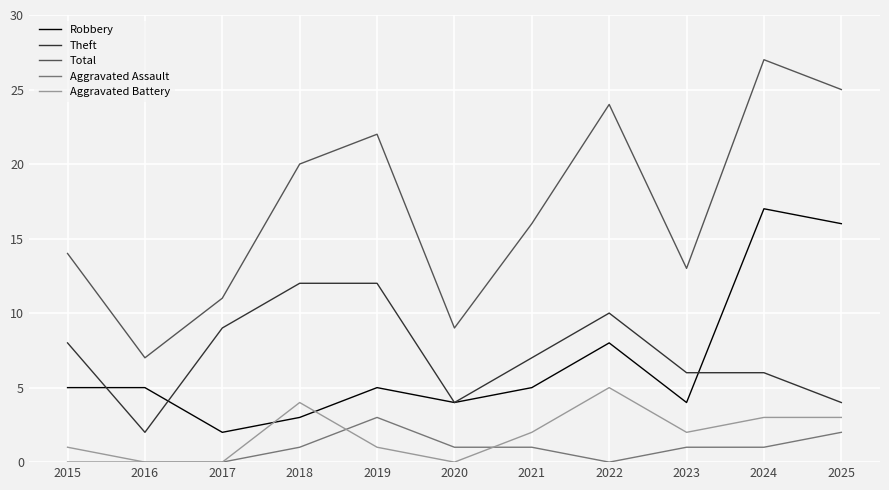

What is the spread (max minus min) of values at 2019?

21